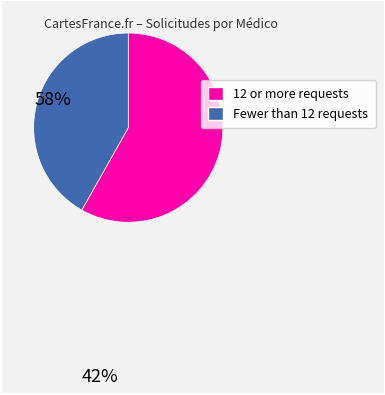

Is there a majority slice in this chart?

Yes